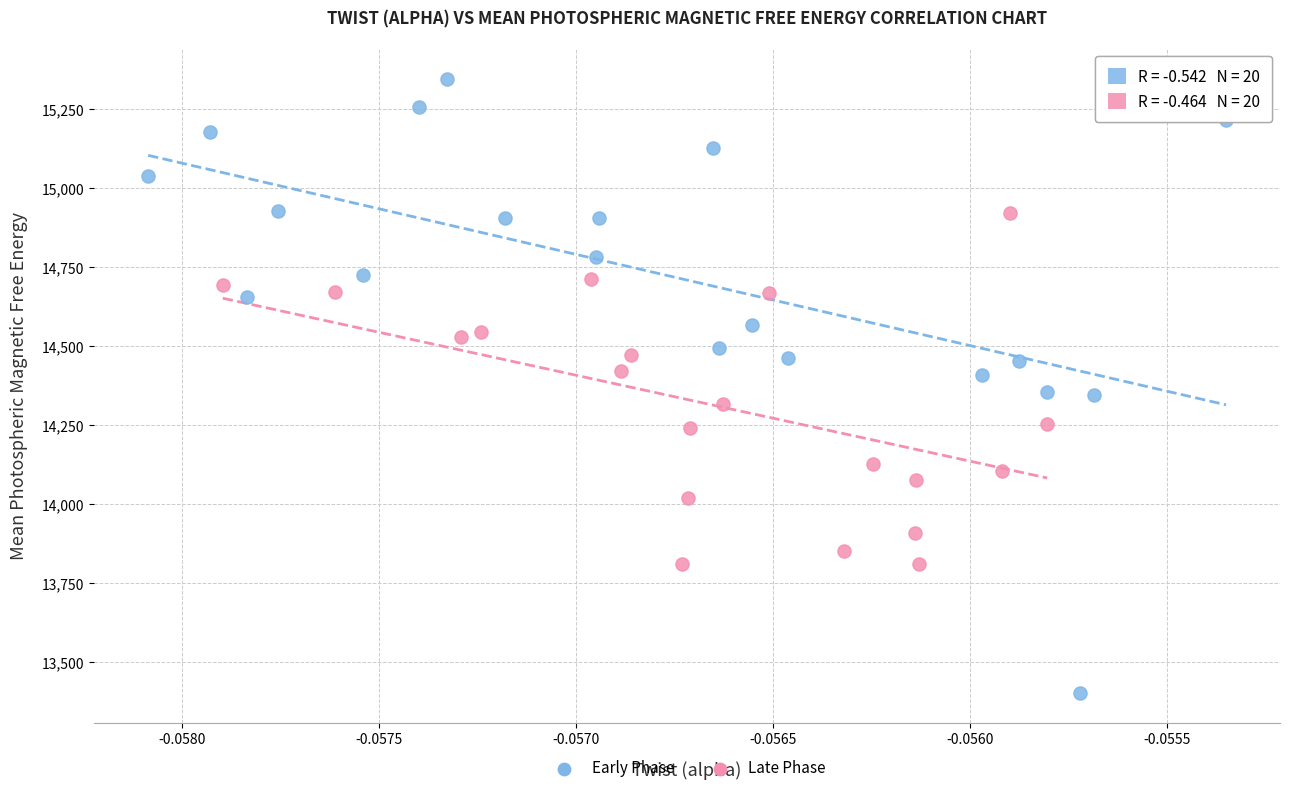

Which series has the widest spread of Y values?

Early Phase